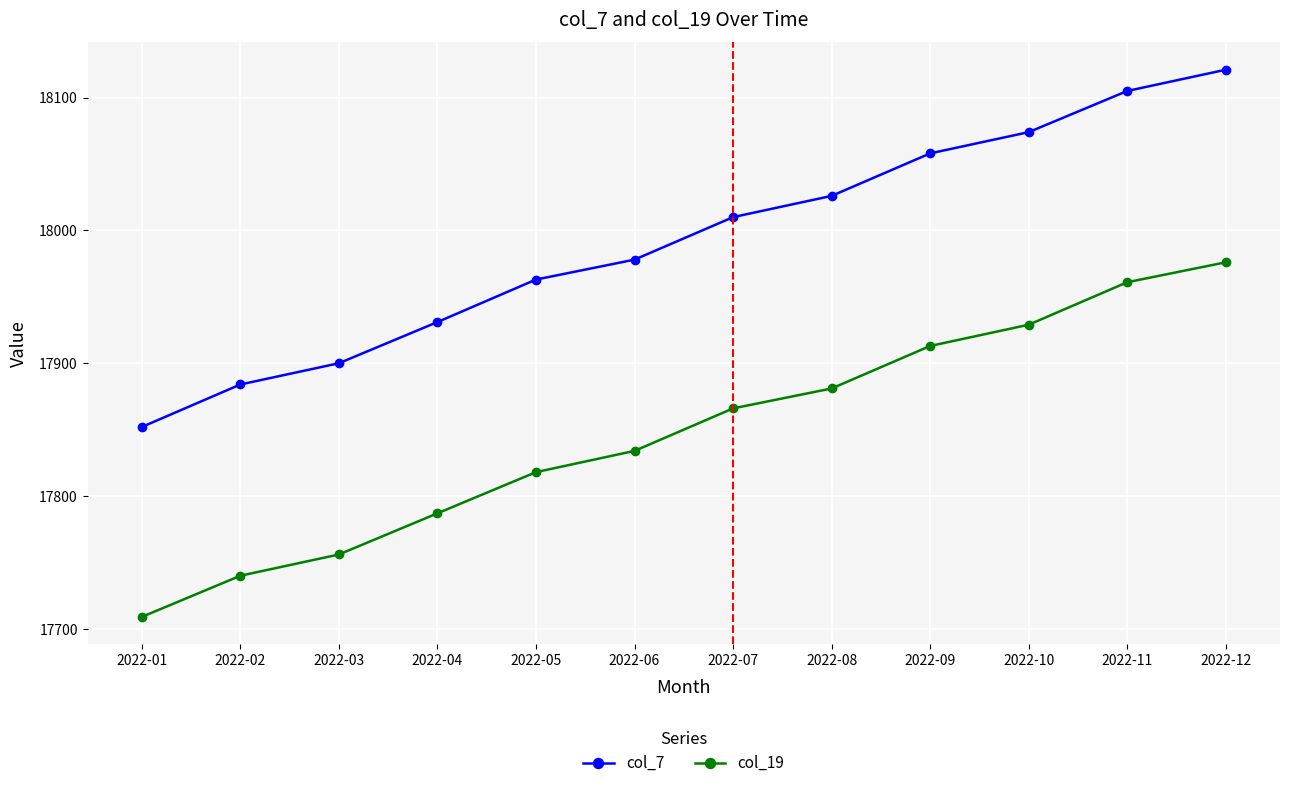

How many lines are shown in the chart?

2